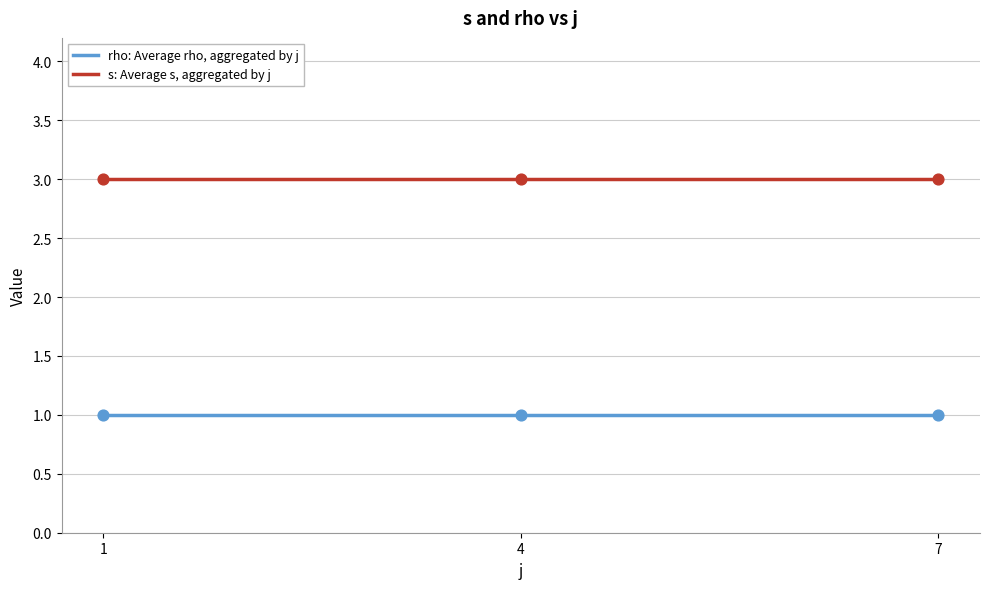

Which series has the largest total across all categories?

s: Average s, aggregated by j